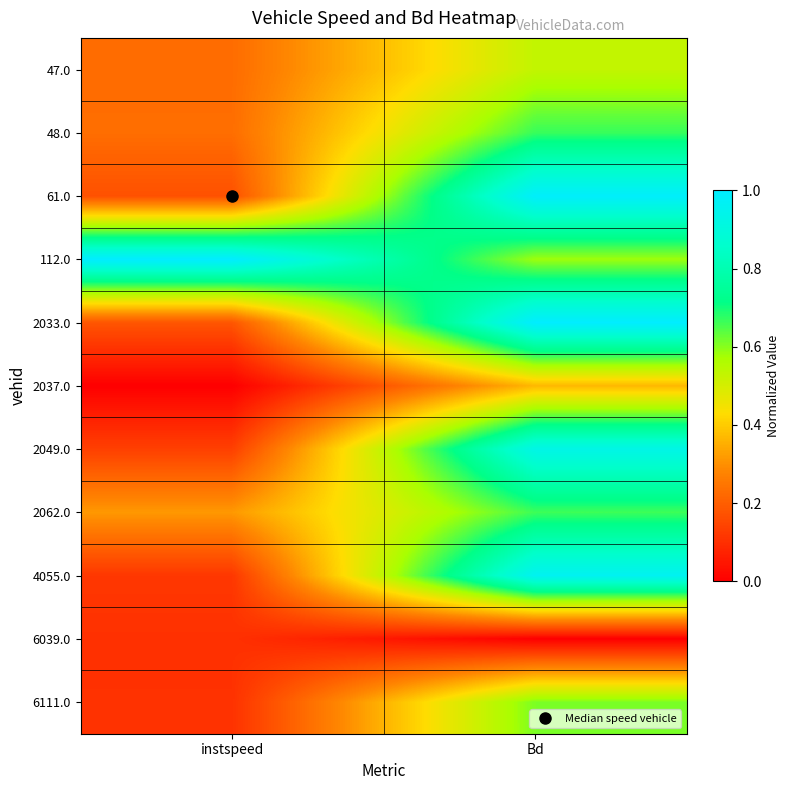

Which category has the highest value across all series?

instspeed